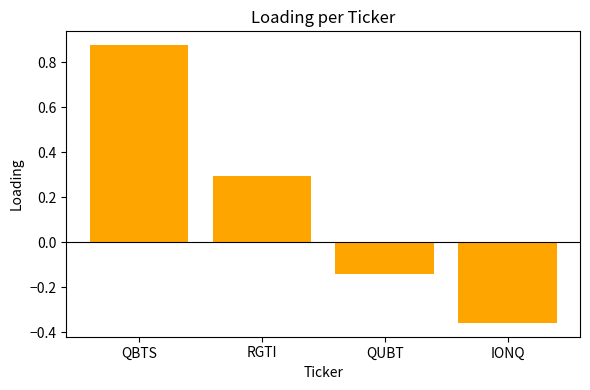

Rank the categories by value from highest to lowest.

QBTS, RGTI, QUBT, IONQ